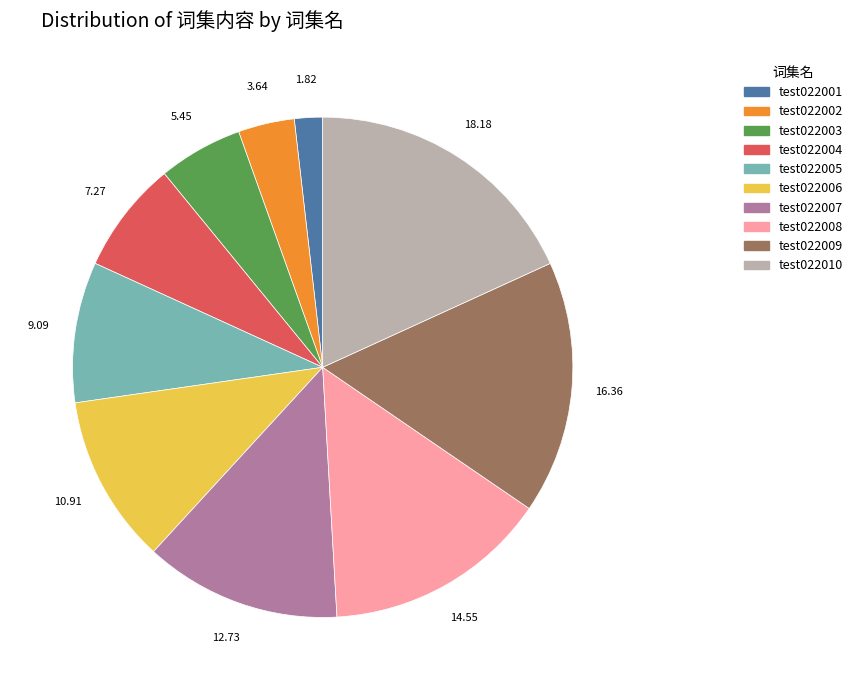

How many segments does this pie chart have?

10